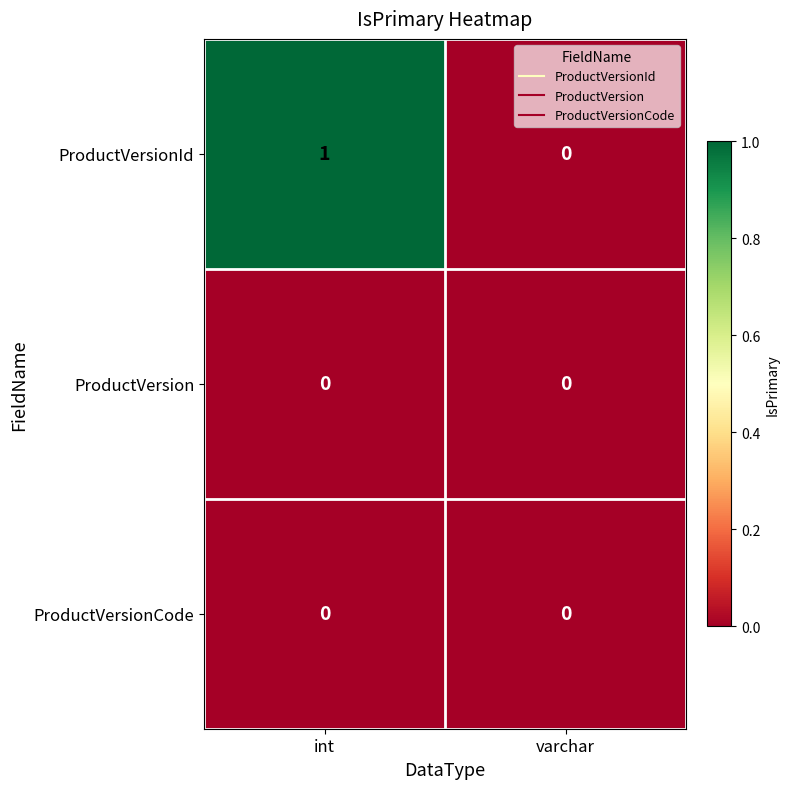

Which category has the highest value in the ProductVersionId series?

int